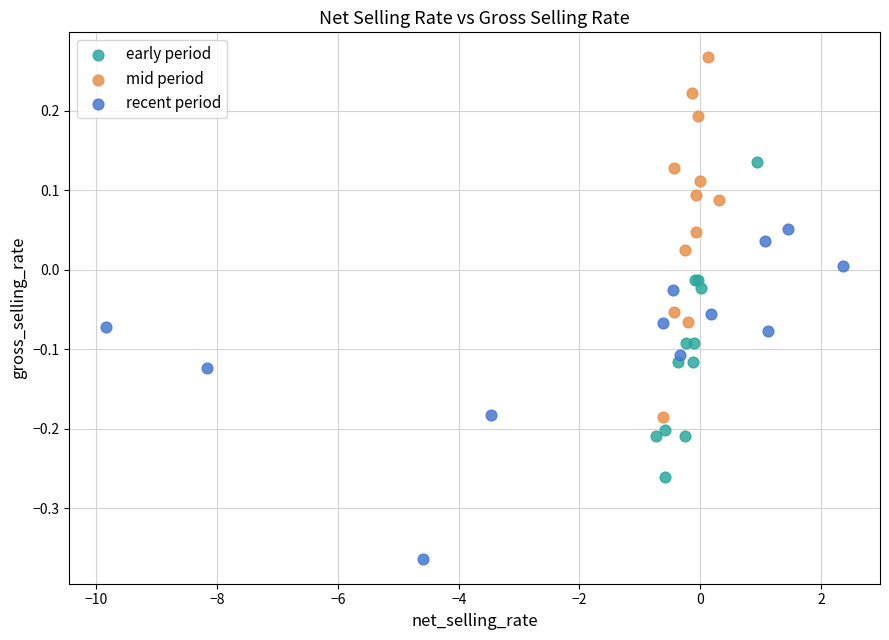

Which series contains the highest Y value?

mid period